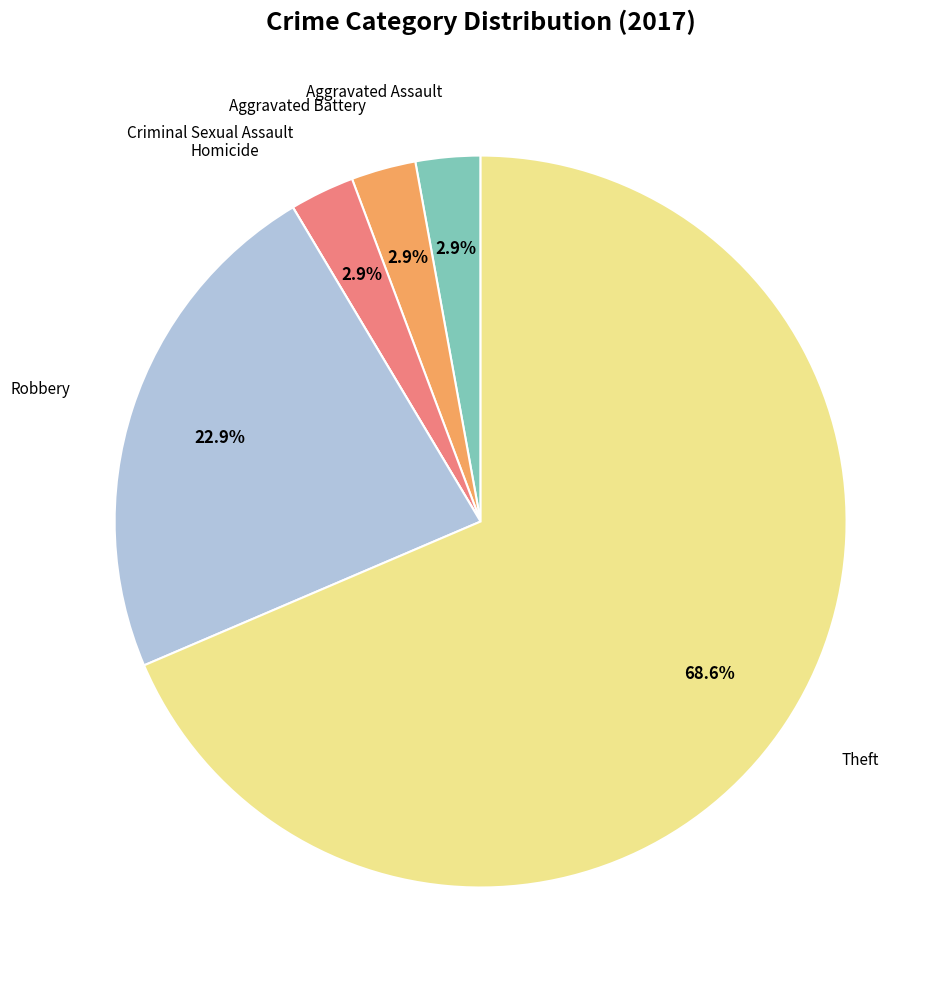

Is there any slice that represents more than half of the pie?

Yes